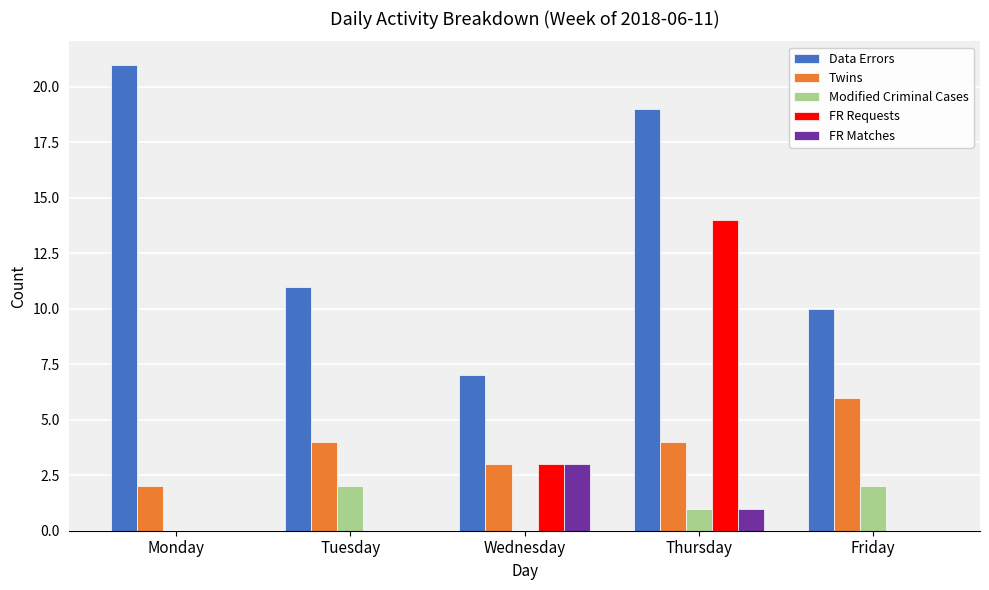

How many distinct data groups are displayed?

5